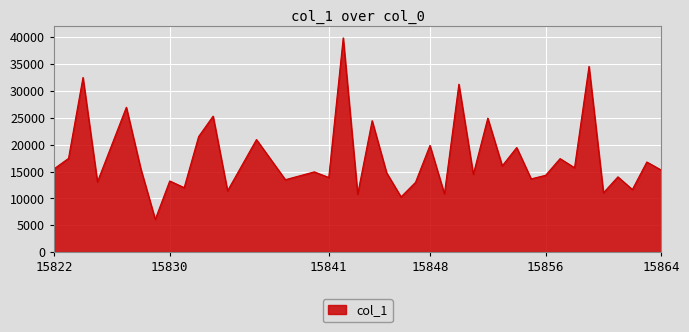

How many distinct data groups are displayed?

1